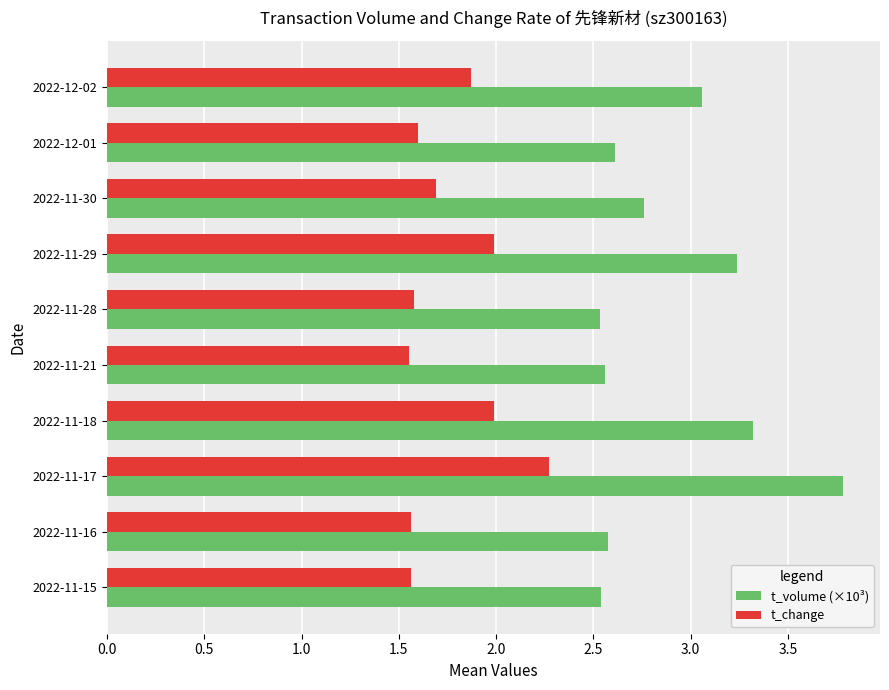

What are all the series names shown in the legend?

t_volume (×10³), t_change